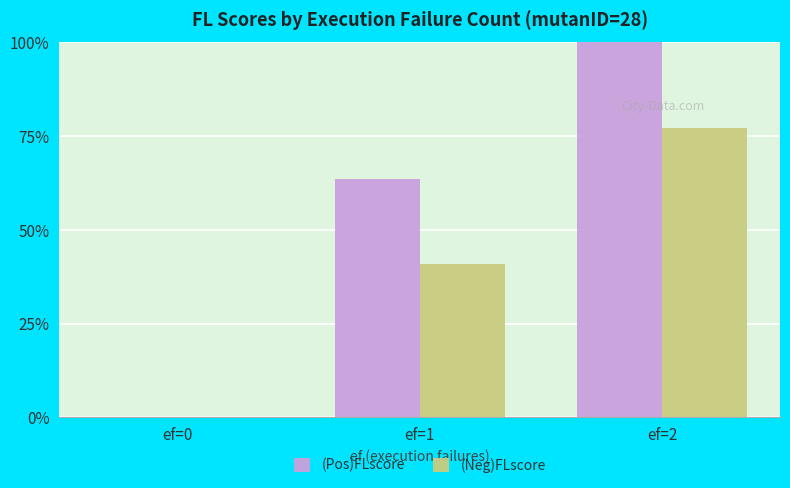

Are the bars horizontal?

No